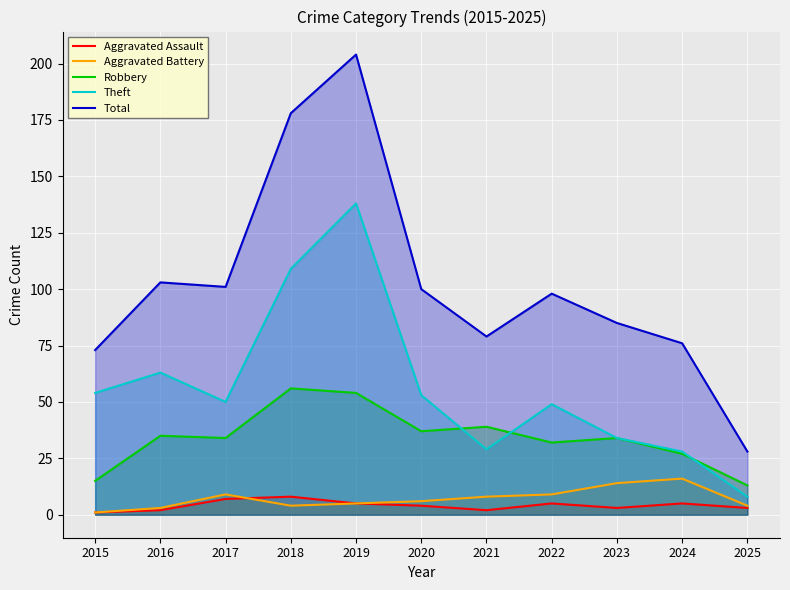

What are all the series names shown in the legend?

Aggravated Assault, Aggravated Battery, Robbery, Theft, Total